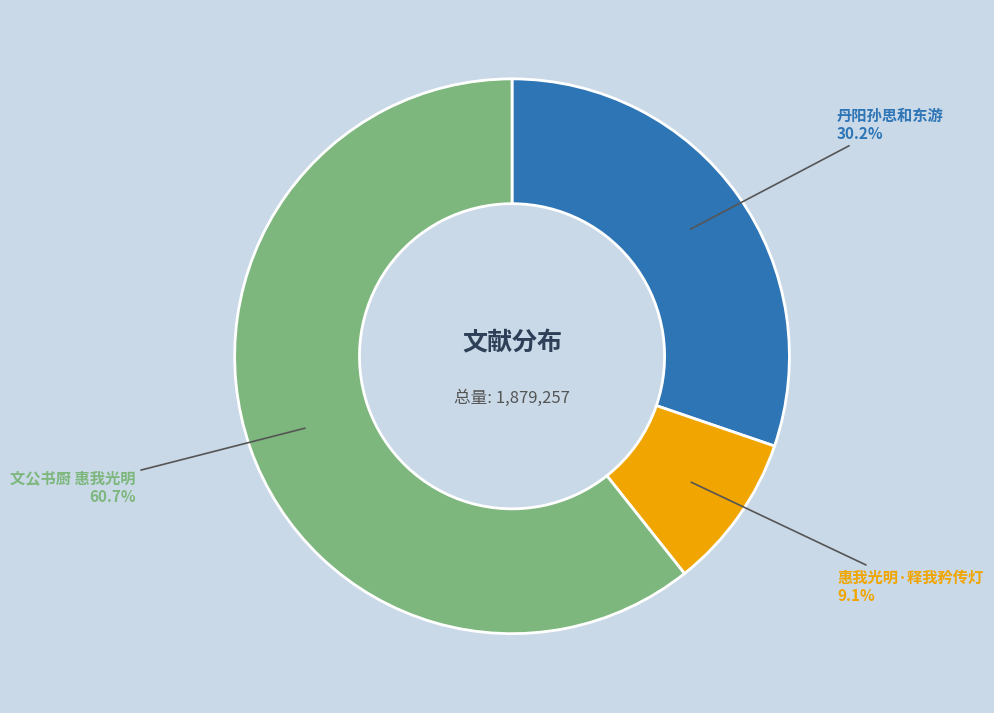

What percentage is the 惠我光明·释我矜传灯 slice, to the nearest percent?

9%